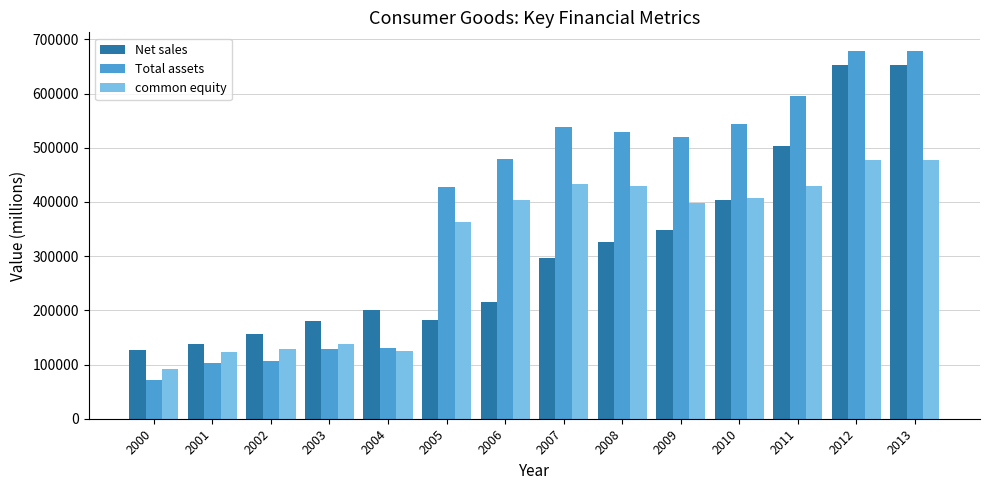

How many values in the Total assets series are below 519597?

7